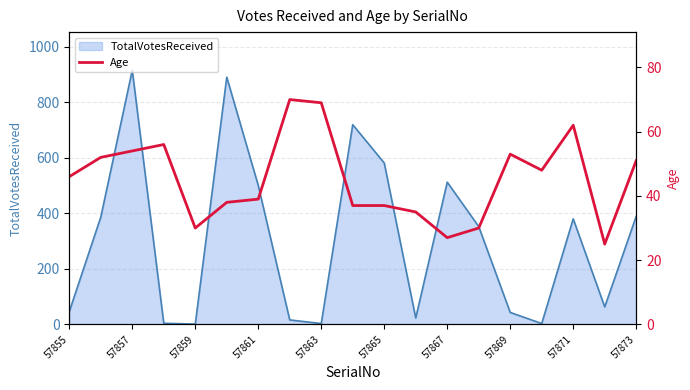

What is the maximum value for TotalVotesReceived?

915